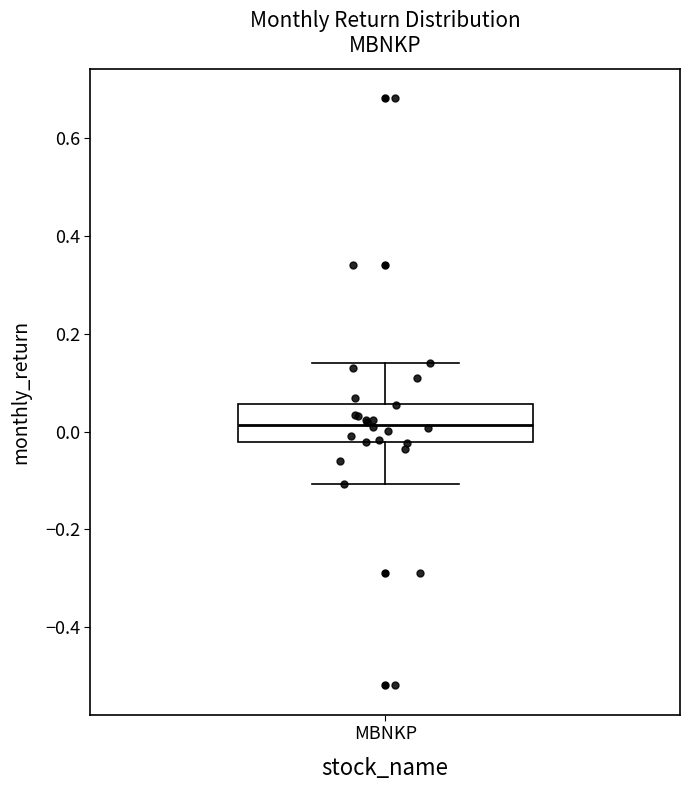

Read this box plot against the y-axis: the position of the median line, the range covered by the box, and the ends of both whiskers. The values are not printed on the chart, so give them approximately, as read against the axis.

median 0.02, box -0.02 to 0.06, whiskers -0.10 to 0.14